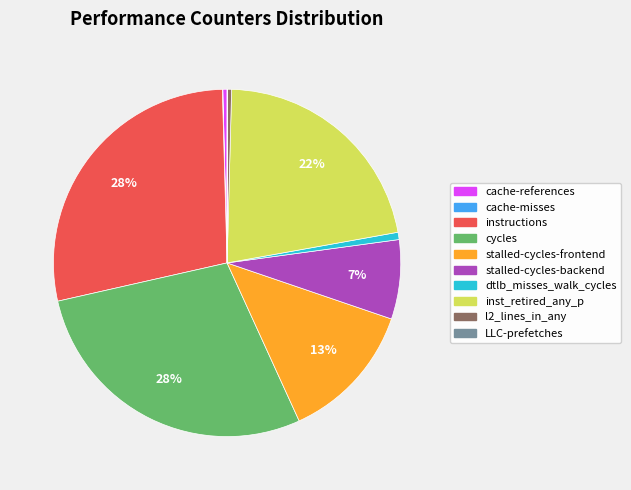

To the nearest percent, what is the average slice percentage?

10%